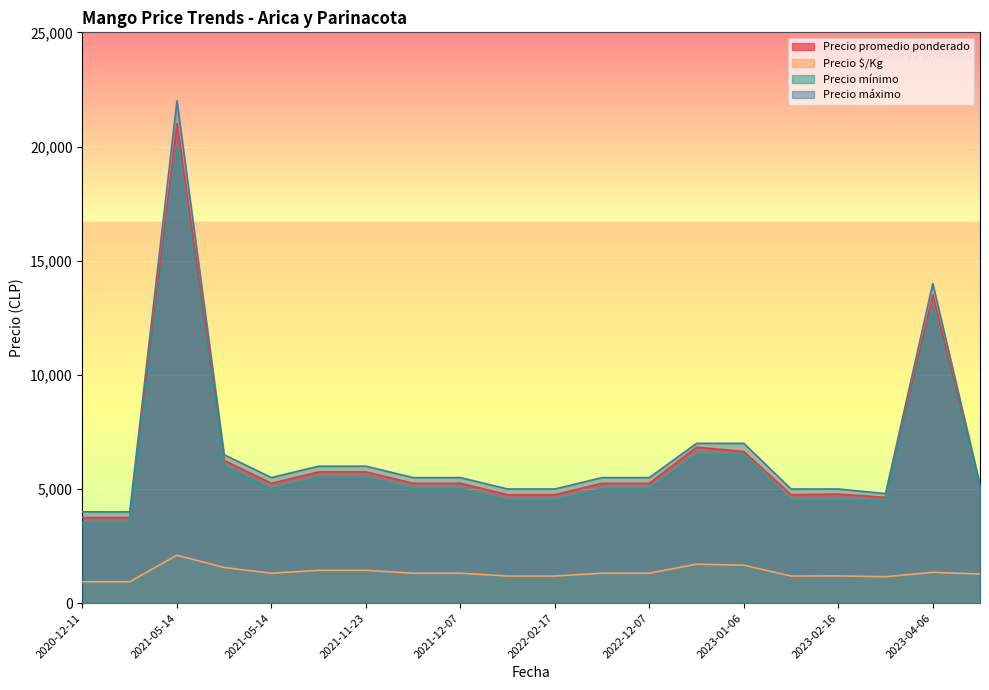

Rank the categories by Precio máximo value from lowest to highest.

2020-12-11, 2020-12-11, 2023-03-28, 2023-02-16, 2023-02-16, 2022-02-17, 2022-02-17, 2023-04-24, 2021-05-14, 2022-12-07, 2022-12-07, 2021-12-07, 2021-12-07, 2021-11-23, 2021-11-23, 2021-05-14, 2023-01-06, 2023-01-06, 2023-04-06, 2021-05-14